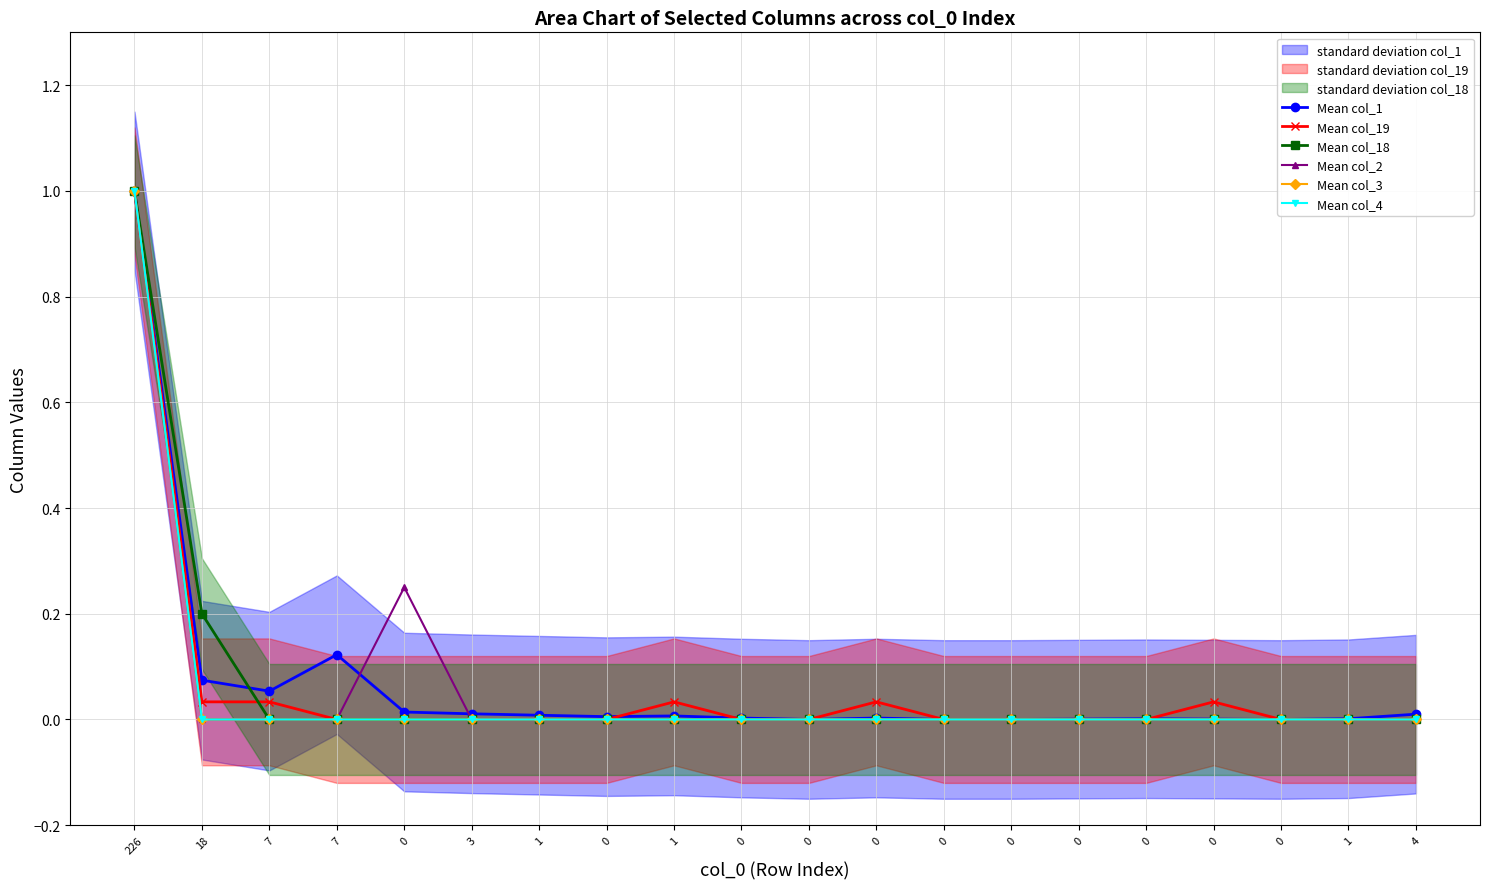

At how many categories does at least one series exceed 0?

16